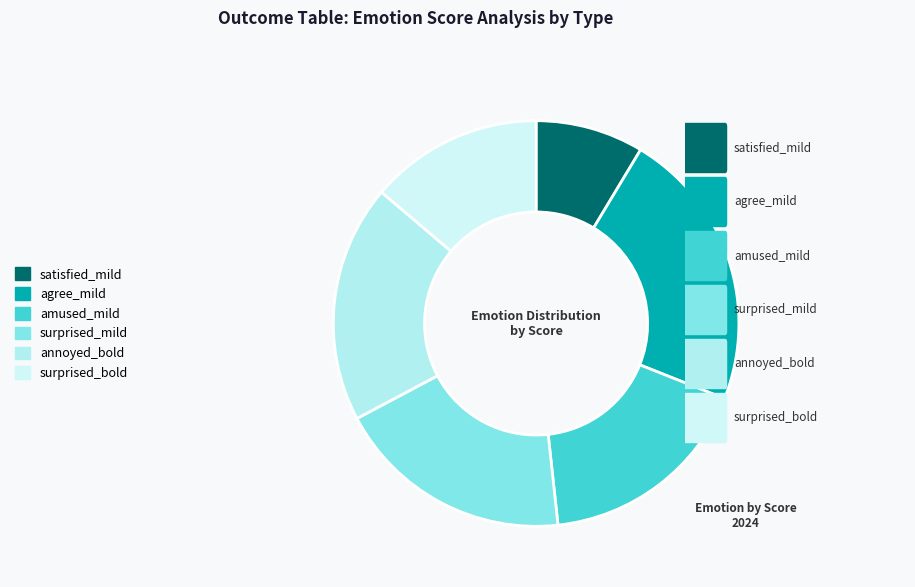

To the nearest percent, what portion does annoyed_bold represent?

19%